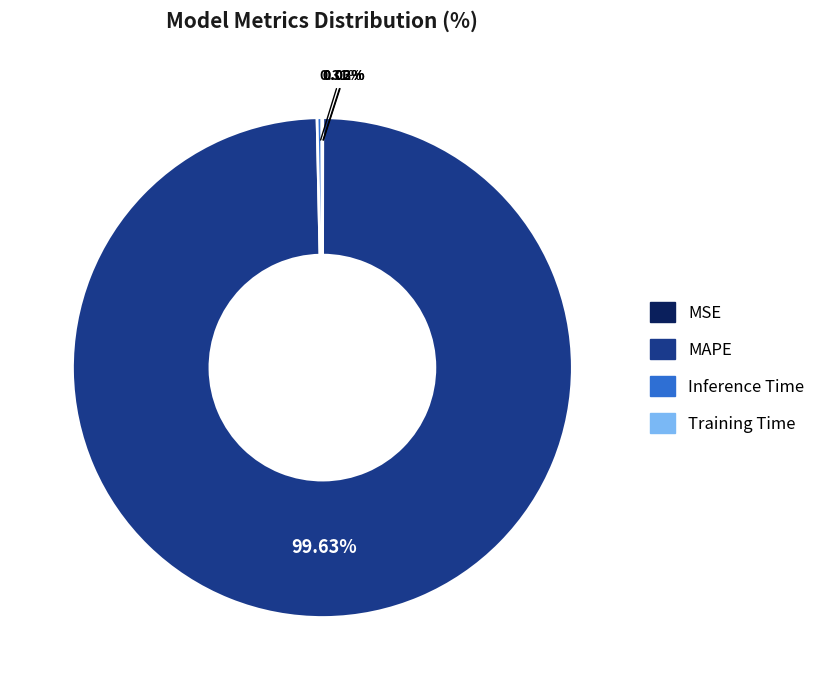

Which slice is the largest?

MAPE